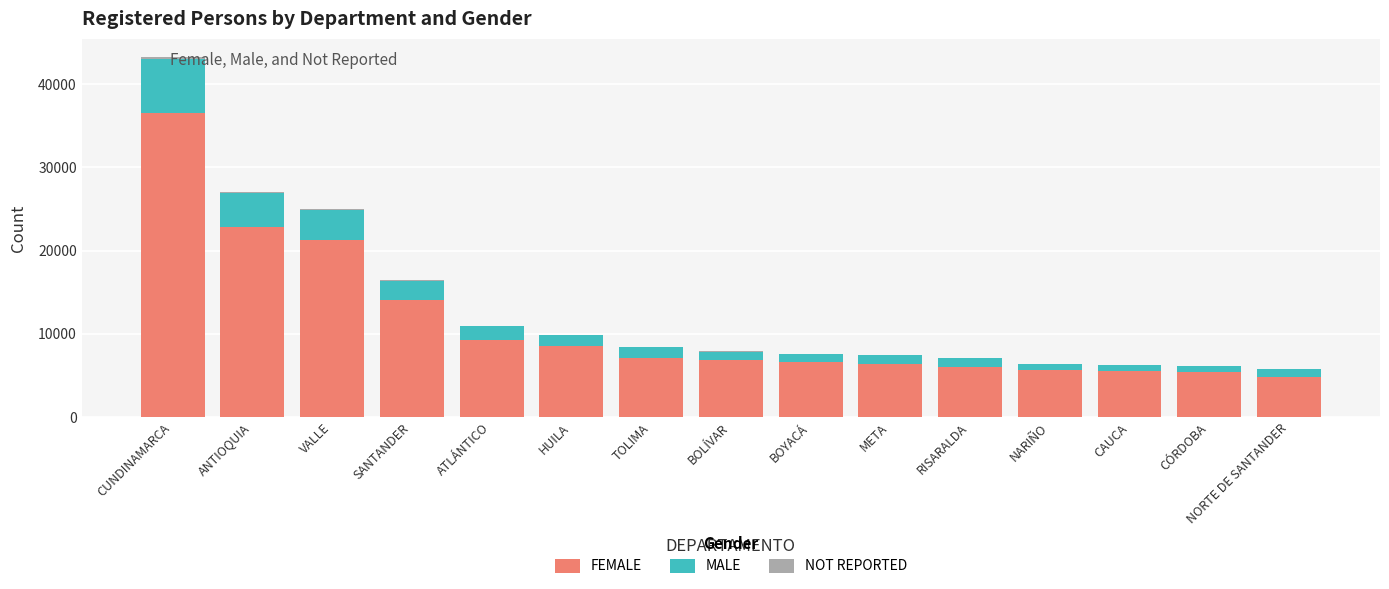

At which category is the sum across all series the highest?

CUNDINAMARCA